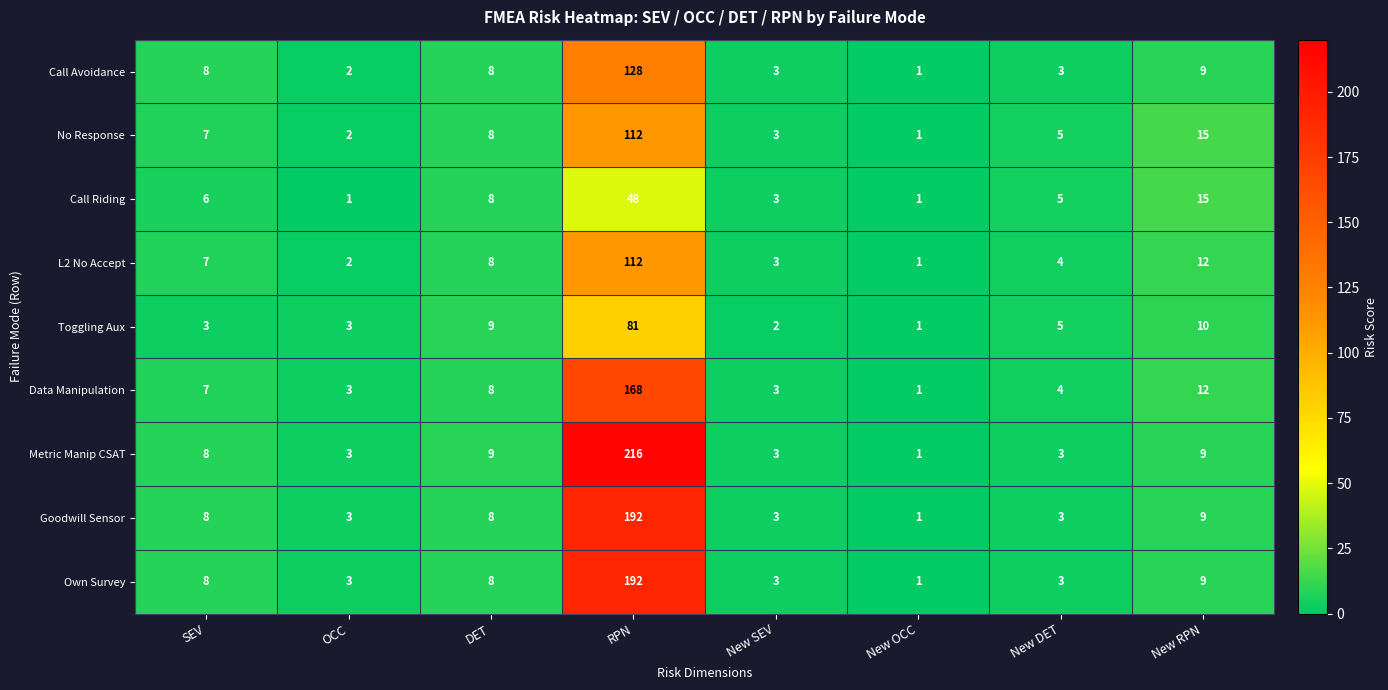

How many distinct data groups are displayed?

9